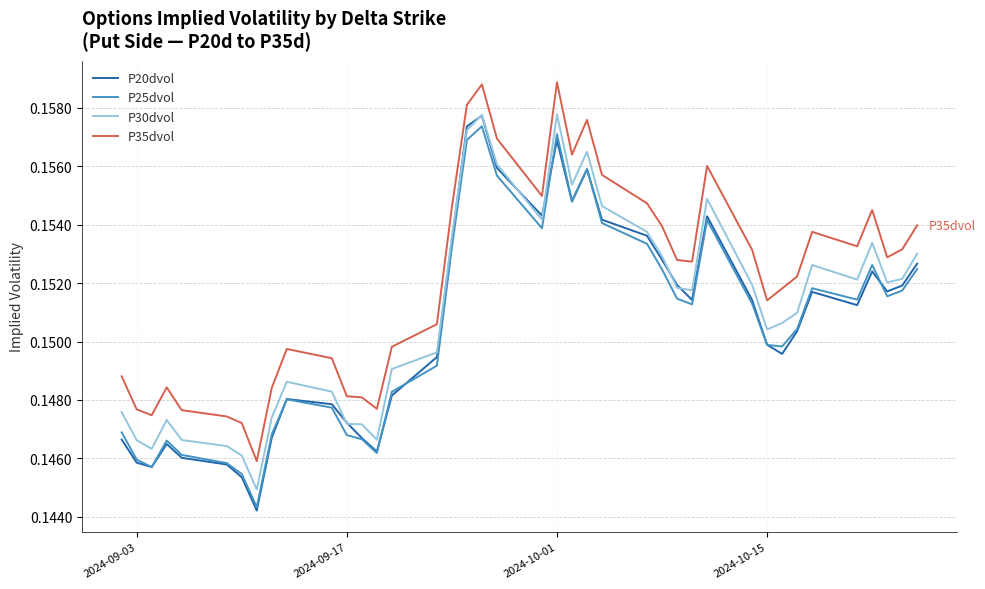

True or false: P35dvol and P25dvol intersect in this chart.

False